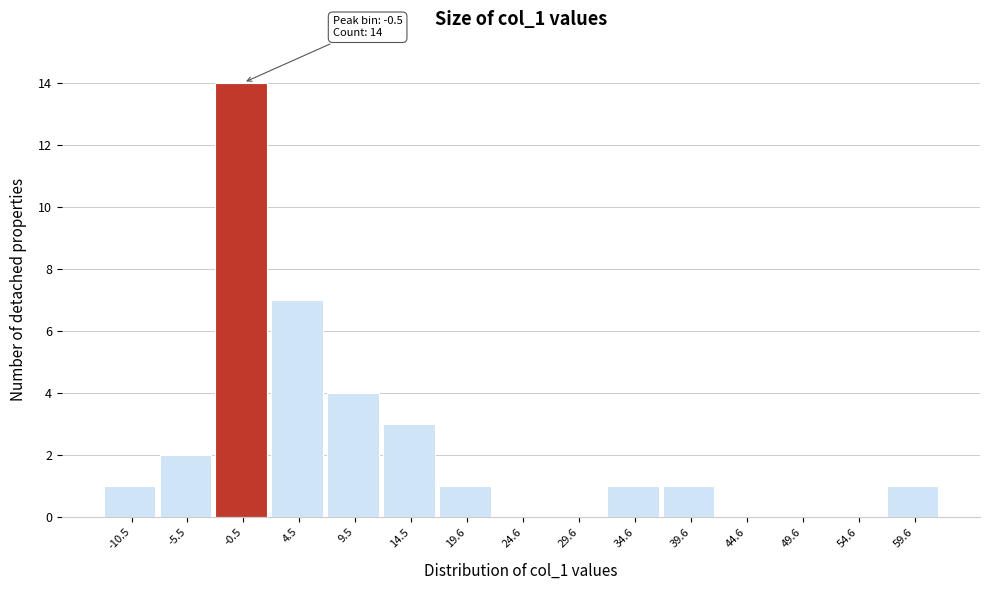

Which range on the x-axis has the tallest bar?

-3 to 2